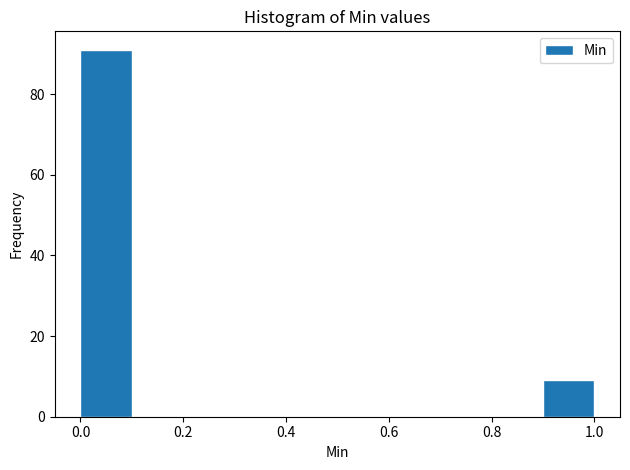

Reading left to right, transcribe this chart: for each bar, give the range it covers on the x-axis and its height. The values are not printed on the chart, so give them approximately, as read against the axis.

0.0 to 0.1: 92
0.1 to 0.2: 0
0.2 to 0.3: 0
0.3 to 0.4: 0
0.4 to 0.5: 0
0.5 to 0.6: 0
0.6 to 0.7: 0
0.7 to 0.8: 0
0.8 to 0.9: 0
0.9 to 1.0: 10